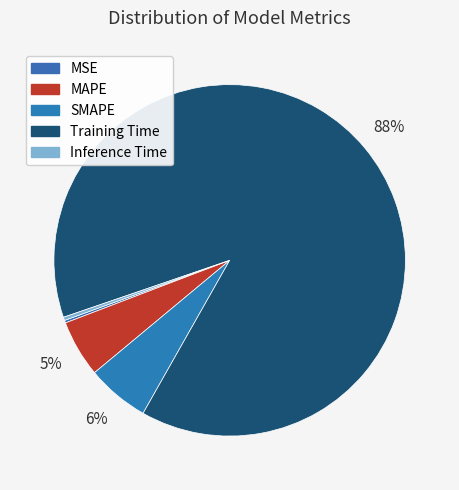

To the nearest percent, what is the average slice percentage?

20%